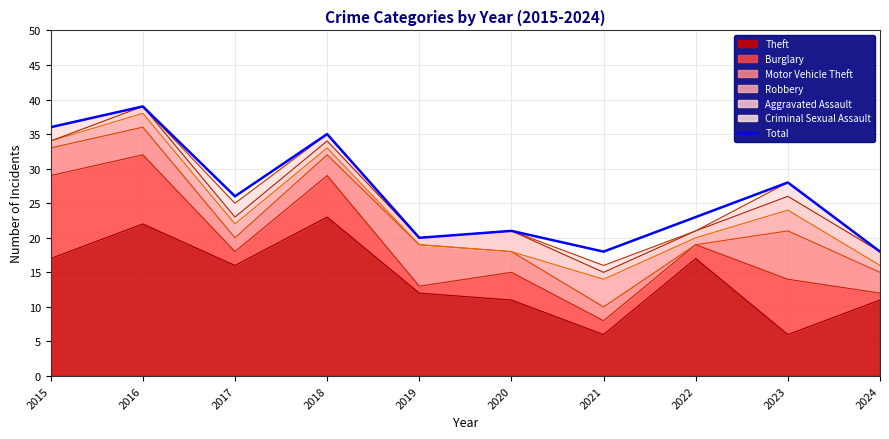

Reading right to left, transcribe all the data shown in this chart.

2024=18	2023=28	2022=23	2021=18	2020=21	2019=20	2018=35	2017=26	2016=39	2015=36